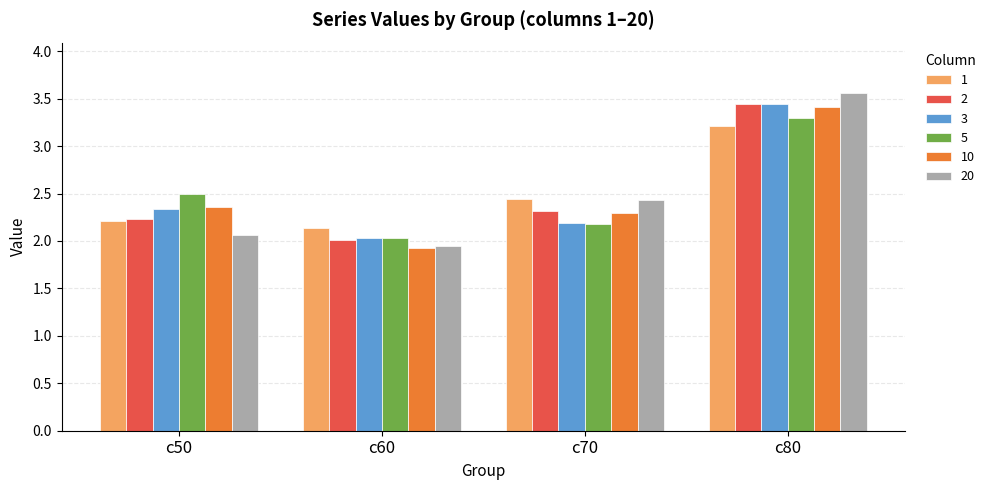

What is the spread (max minus min) of values at c50?

0.4